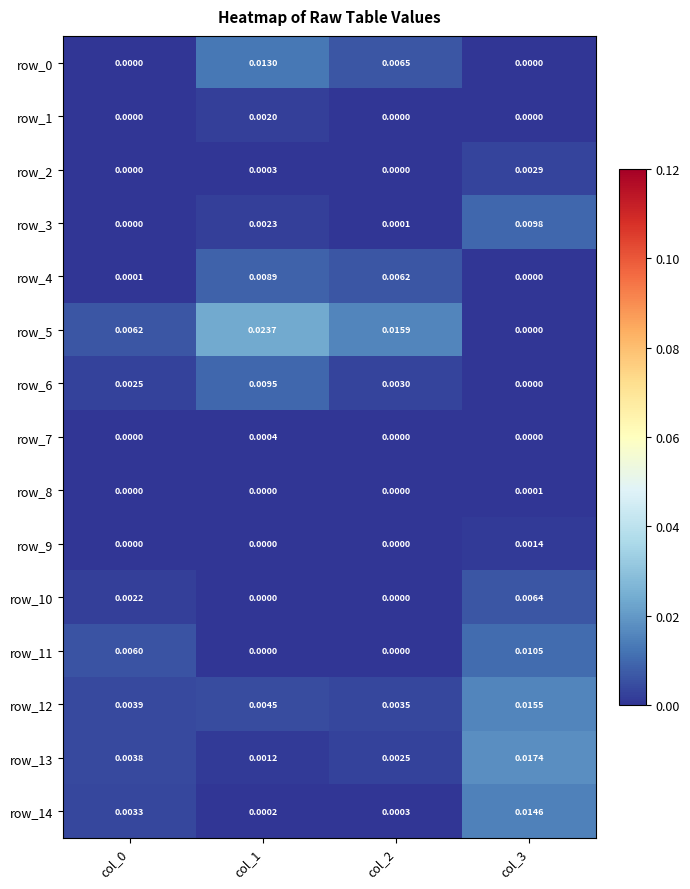

Is the value of row_4 at col_0 greater than the value of row_5 at col_3?

Yes